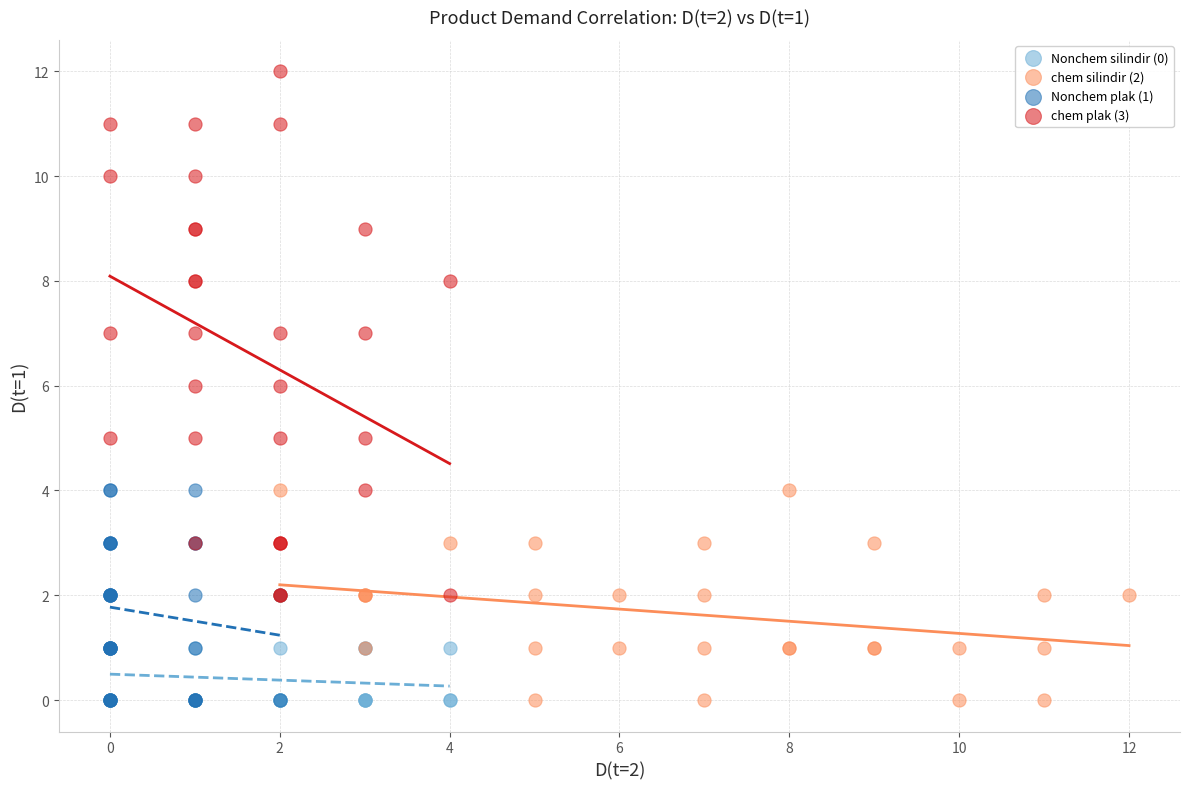

Which series reaches the maximum Y coordinate?

chem plak (3)